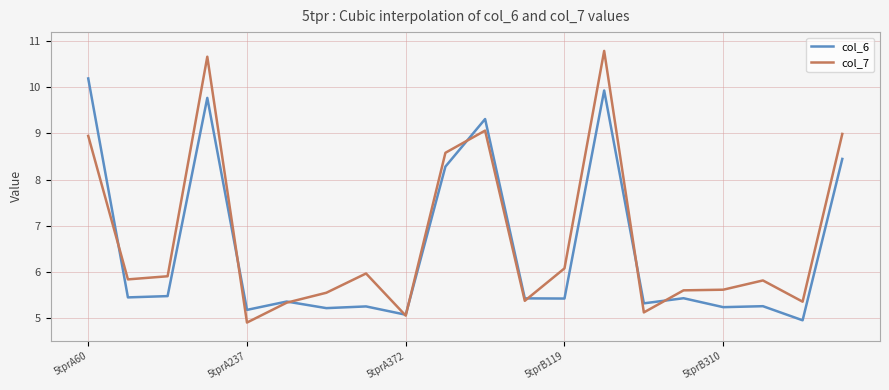

List the series in order of their peak value, lowest first.

col_6, col_7